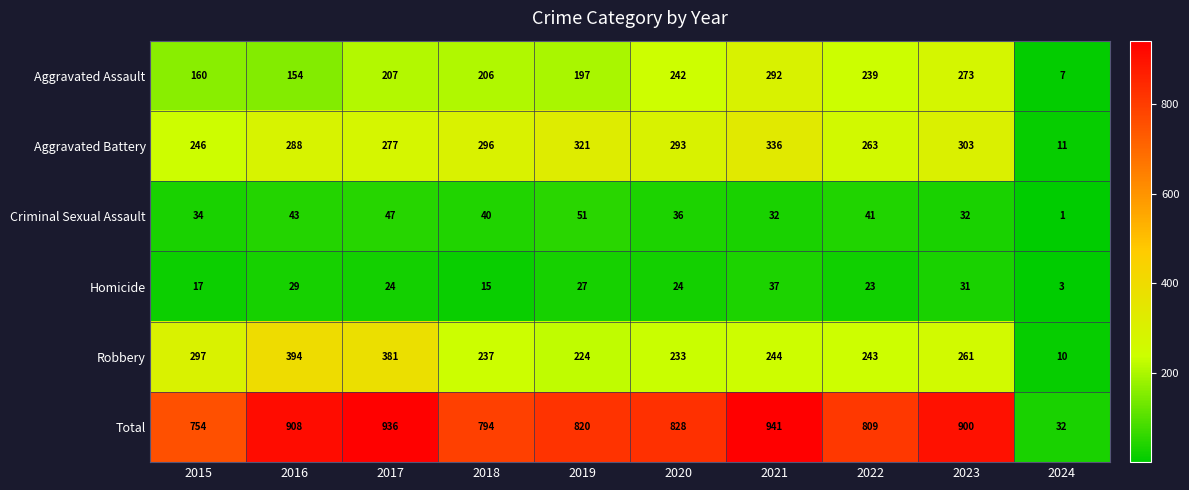

What is the difference between the highest and lowest values at 2020?

804